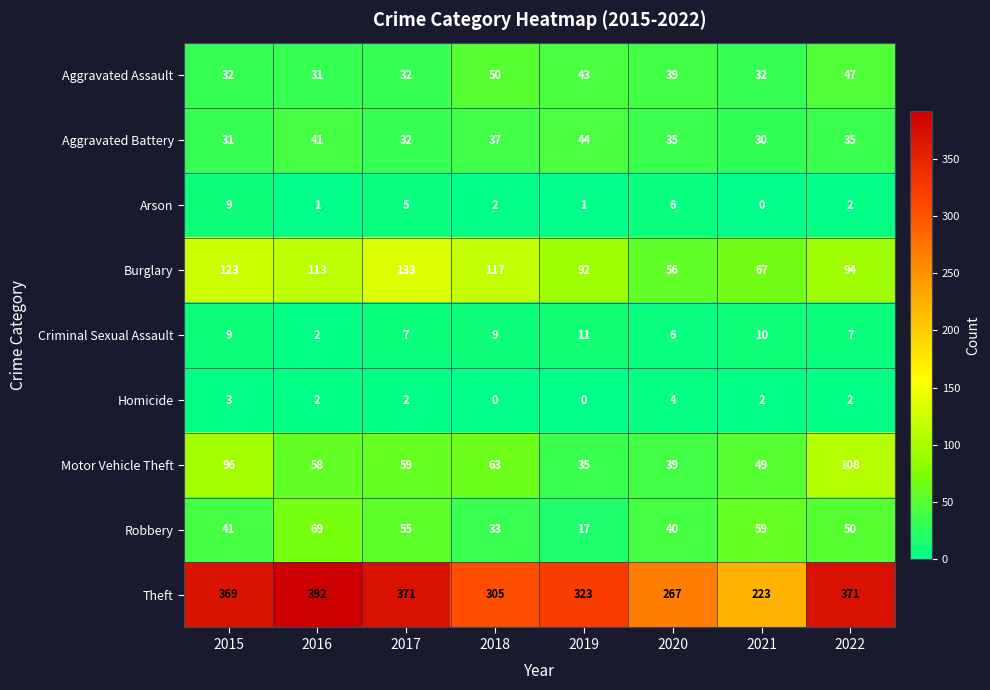

Which series changed the most between 2020 and 2022?

Theft